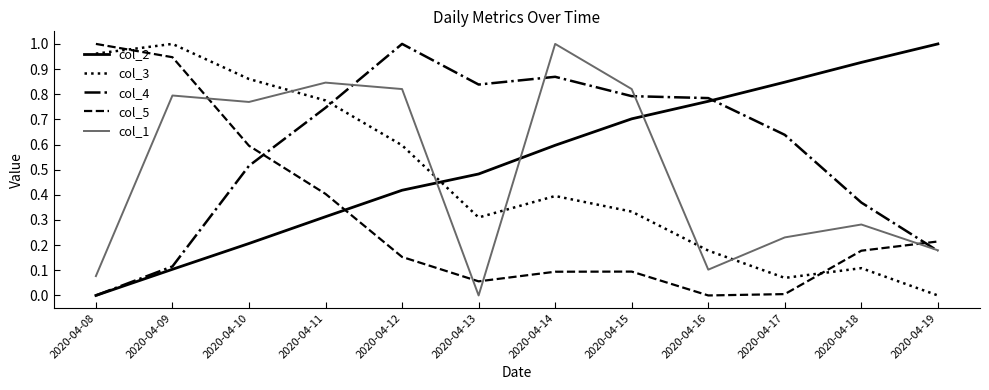

At which label does col_3 reach its peak?

2020-04-09